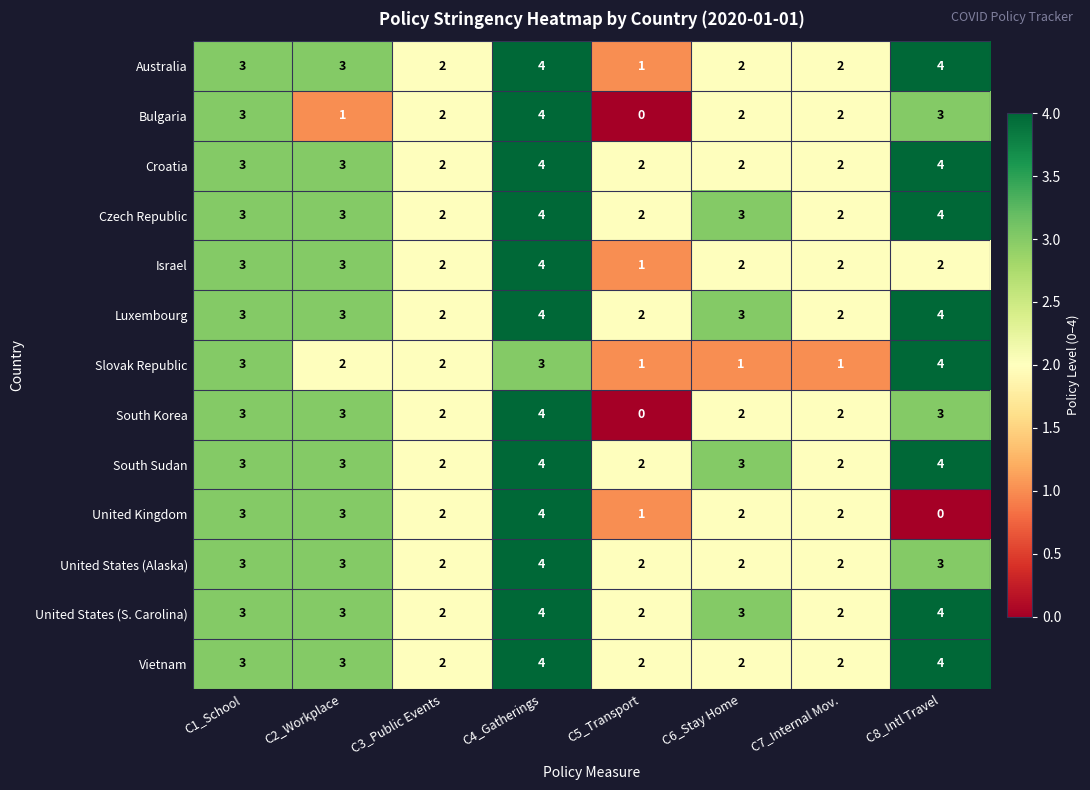

What is the maximum value for Czech Republic?

4